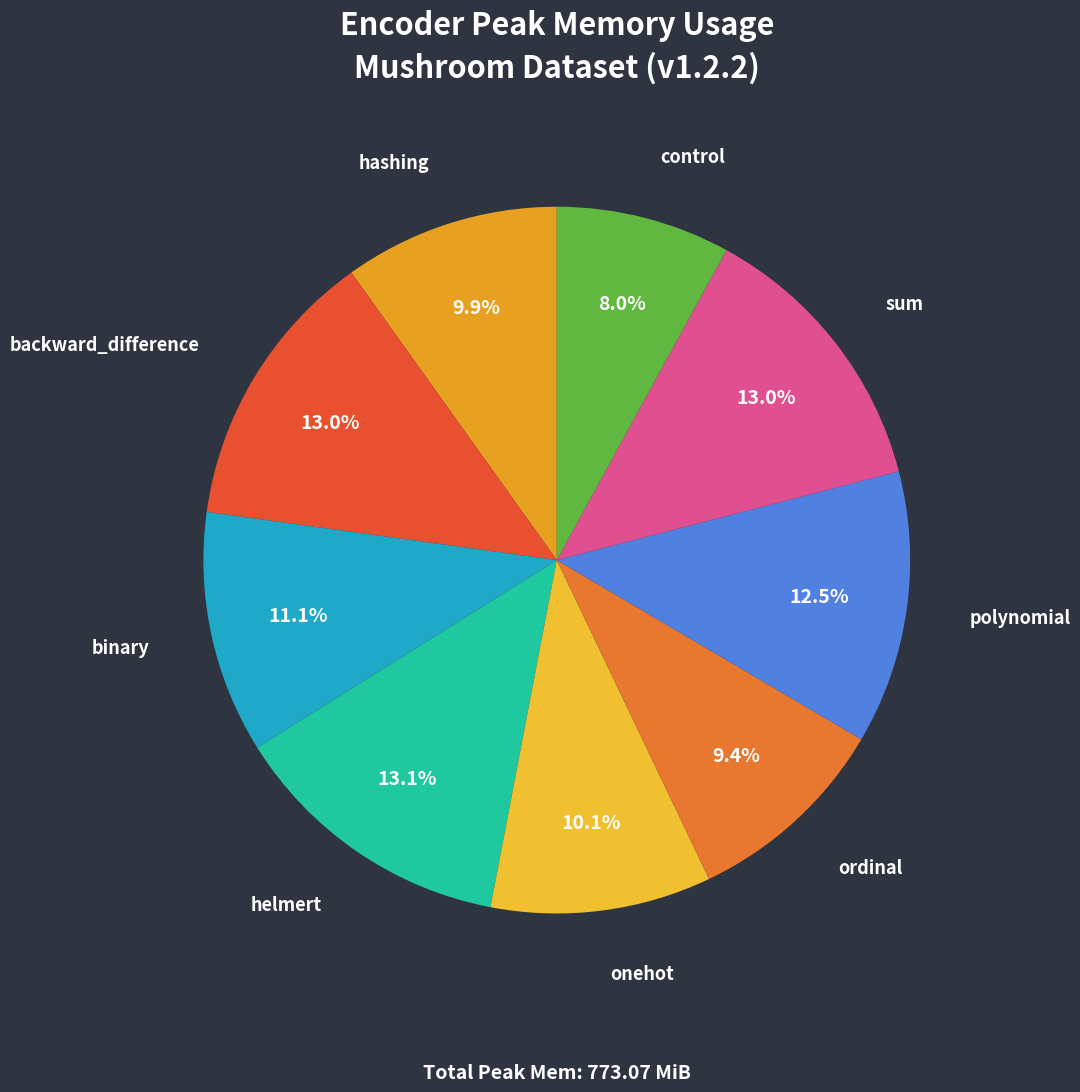

How many slices are in this pie chart?

9